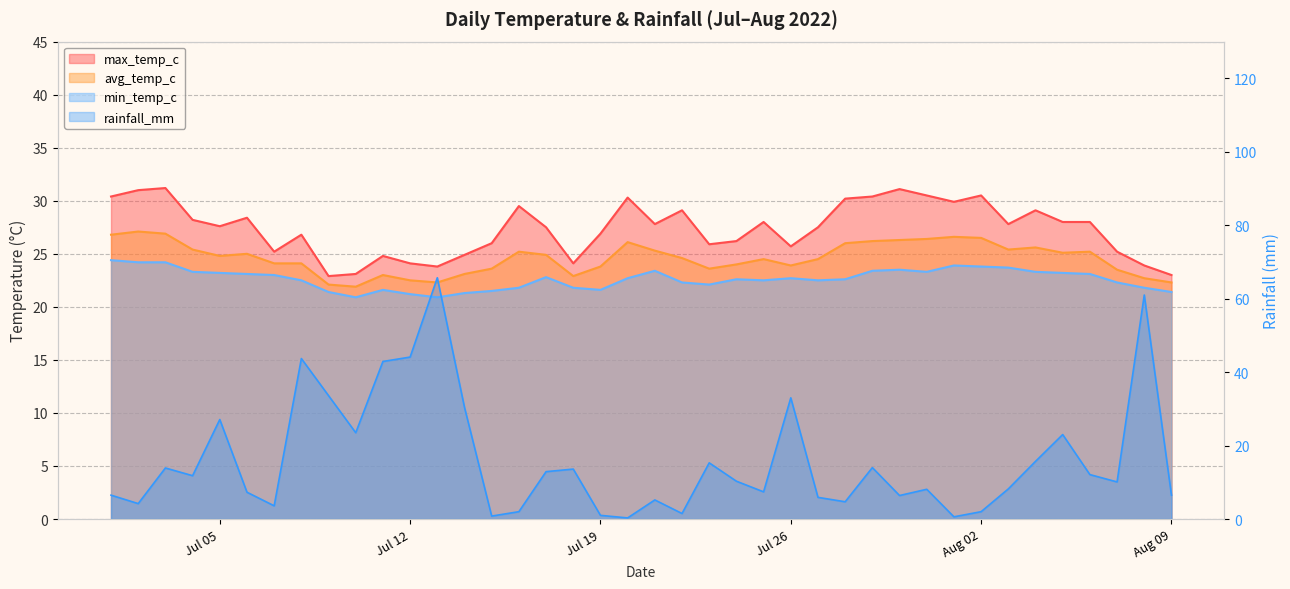

What is the approximate value of min_temp_c at 2022-07-02?

24.2